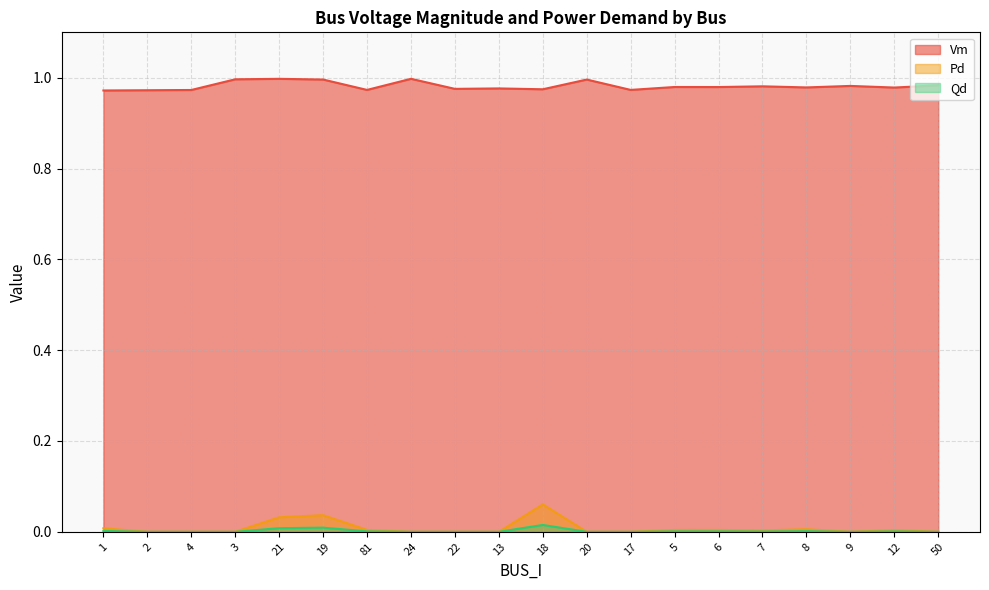

Does the chart have visible grid lines?

Yes